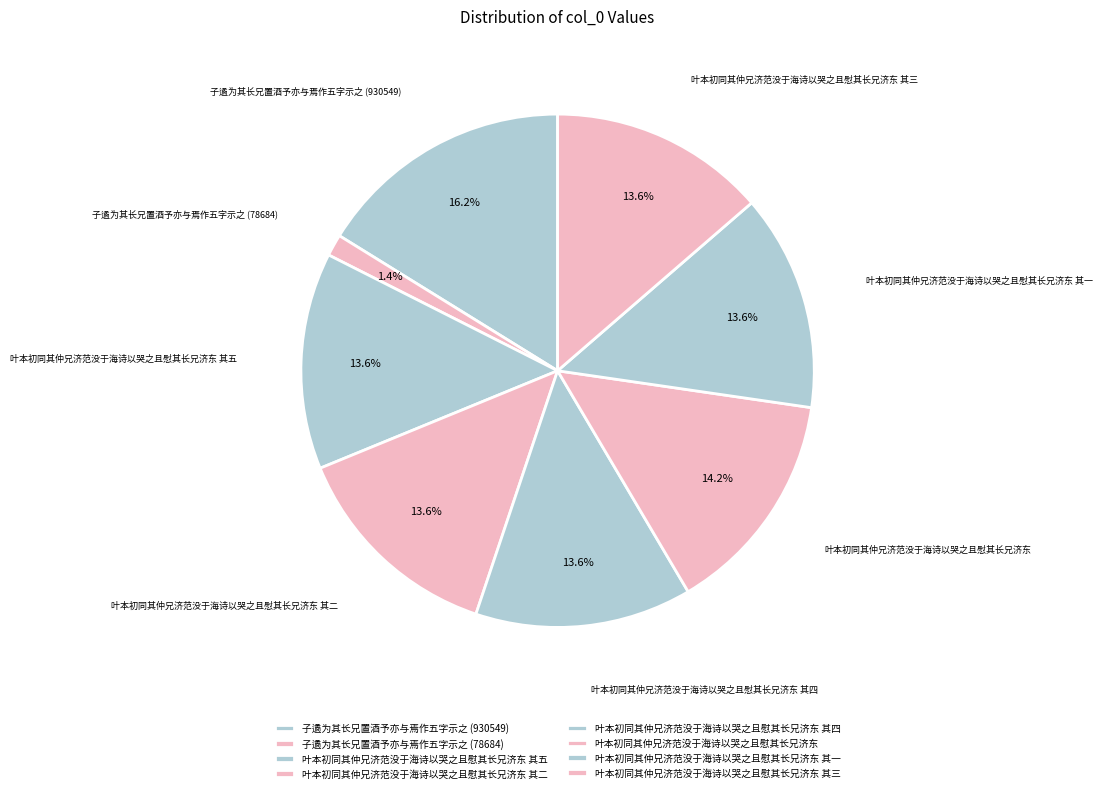

Does 叶本初同其仲兄济范没于海诗以哭之且慰其长兄济东 其一 represent more than half of the total?

No